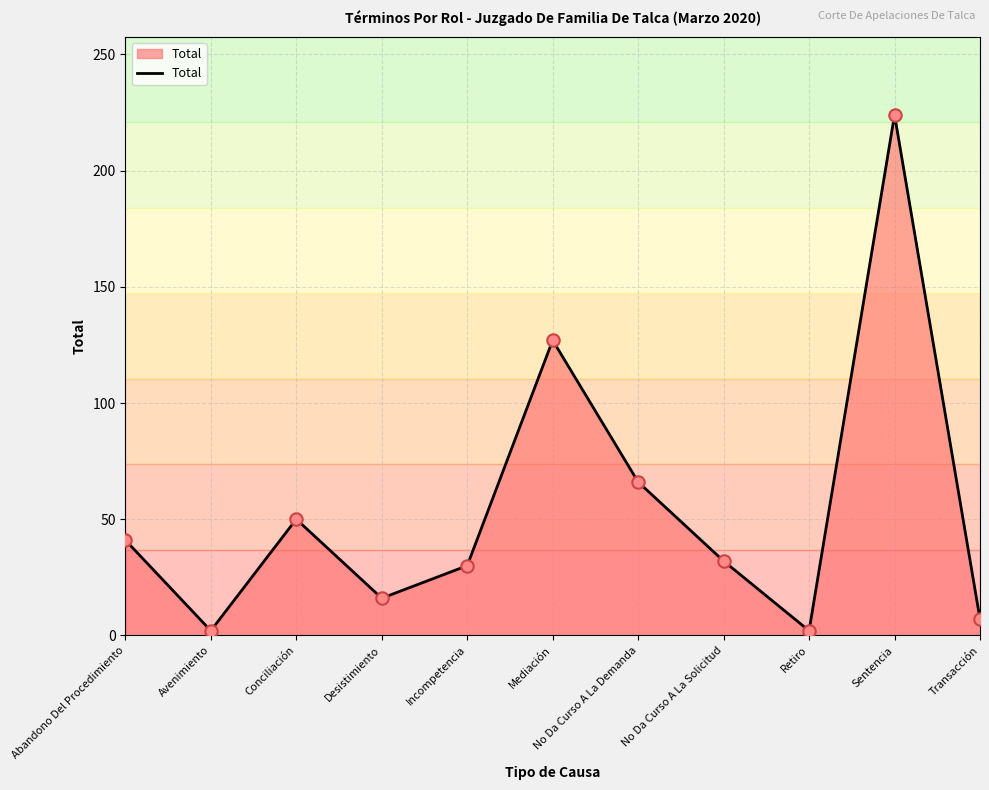

What is the ratio of the value at No Da Curso A La Demanda to the value at Sentencia?

0.3